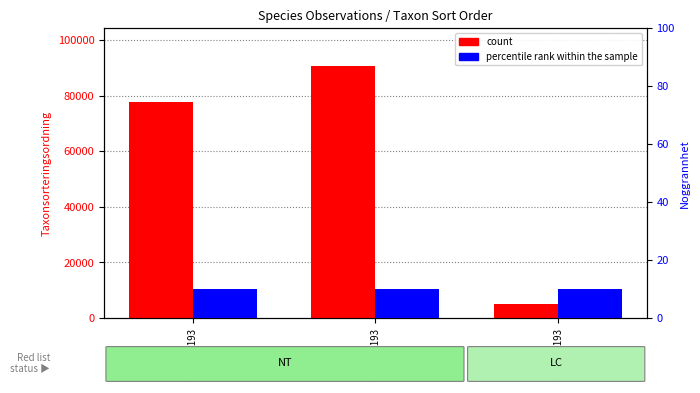

Which has a higher value, GSM739193 or GSM739193?

GSM739193